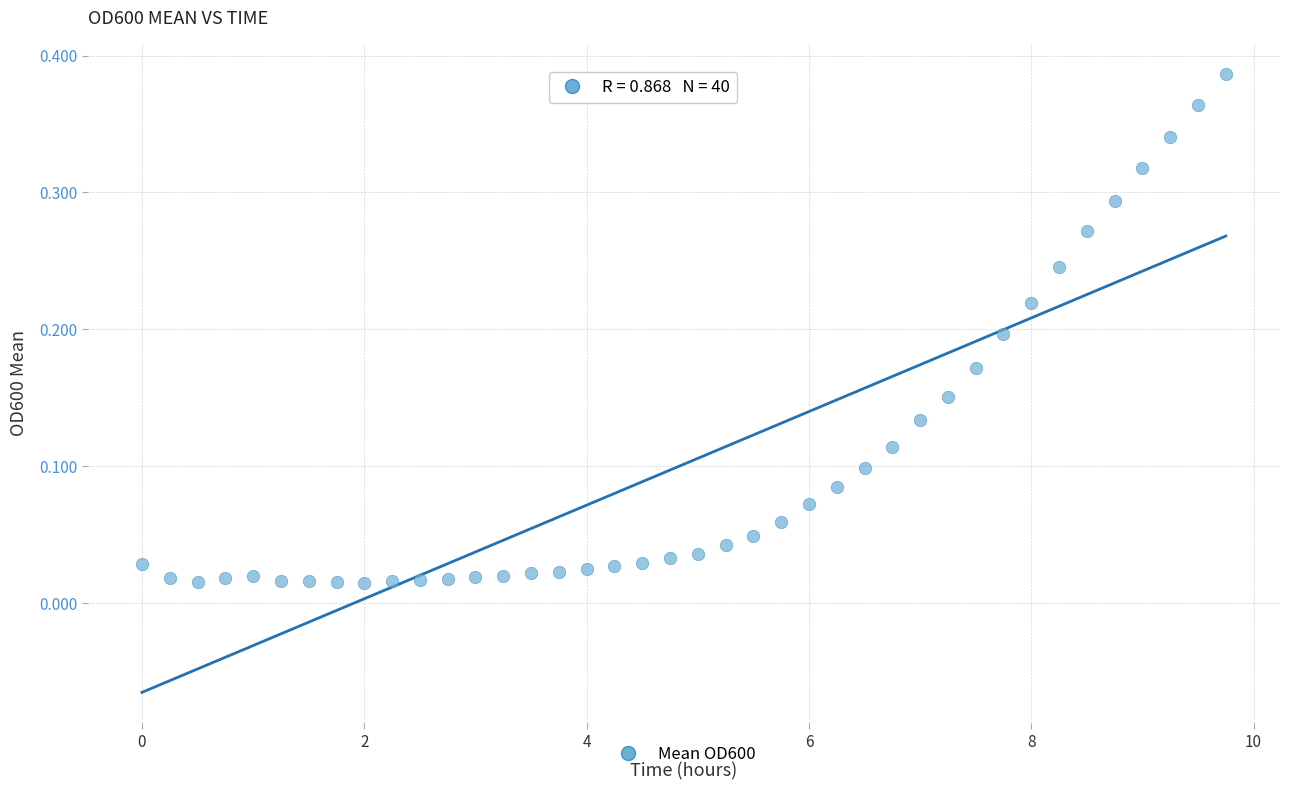

What is the range of X values (max minus min)?

9.8